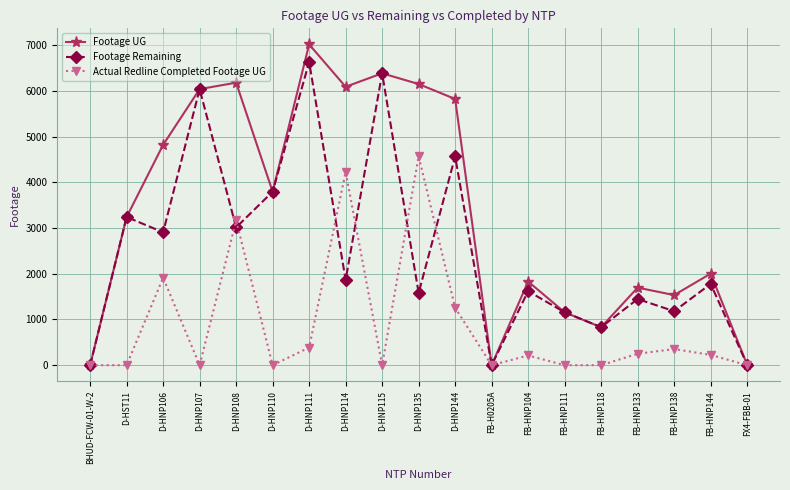

What is the difference between the maximum and second lowest values in the Footage Remaining series?

6634